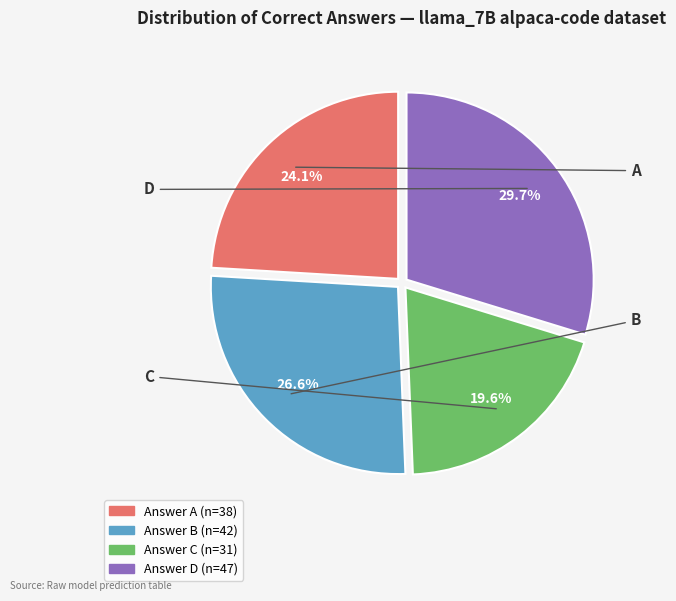

Is there a majority slice in this chart?

No